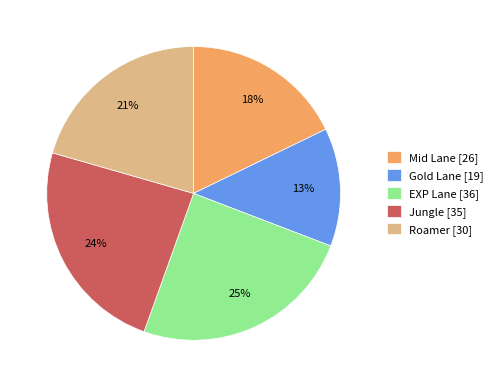

To the nearest percent, what is the combined percentage of Roamer and Gold Lane?

34%